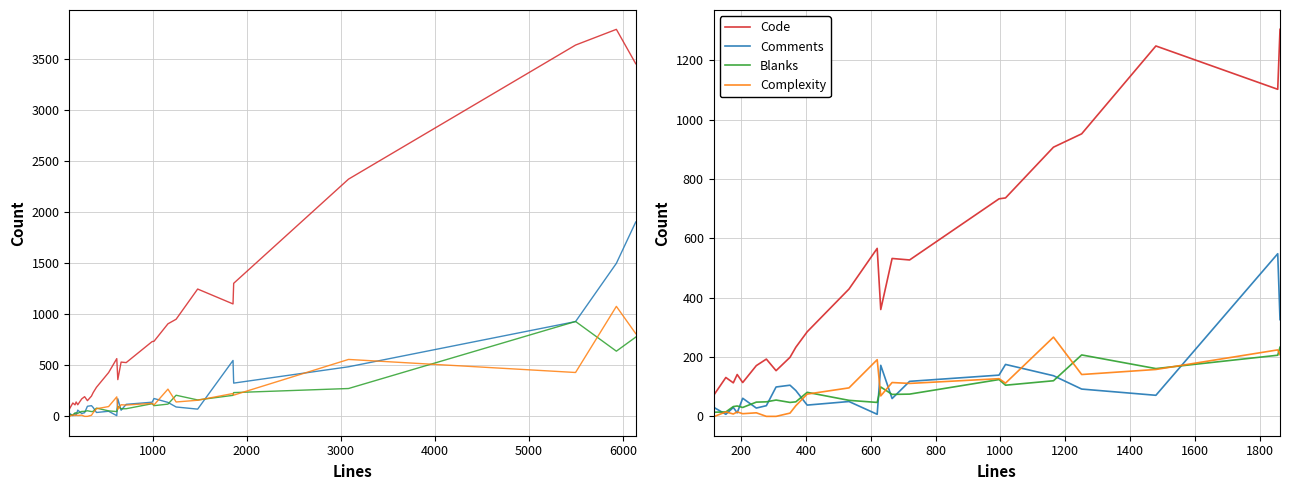

True or false: Code and Complexity intersect in this chart.

False